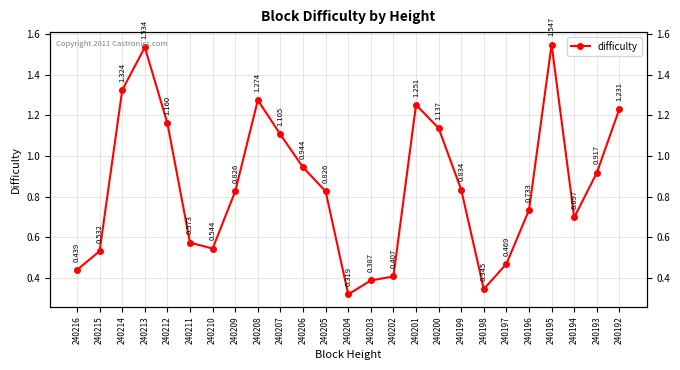

The chart shows a value of 0.8 at 240210. True or false?

False